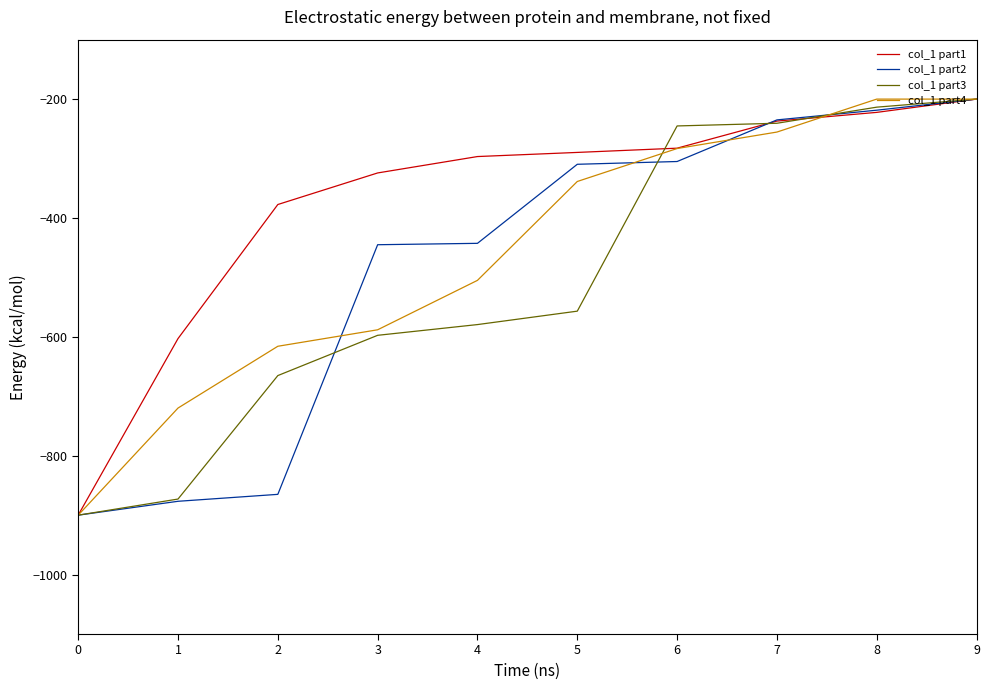

True or false: col_1 part3 has a value of -1283.2 at 0.

False